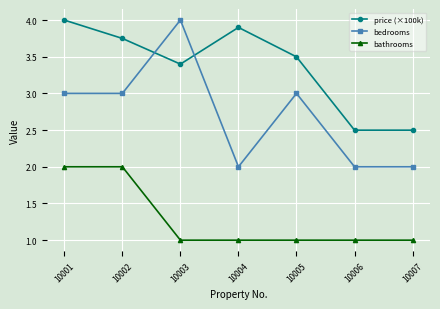

Does the chart display data point markers on the line(s)?

Yes